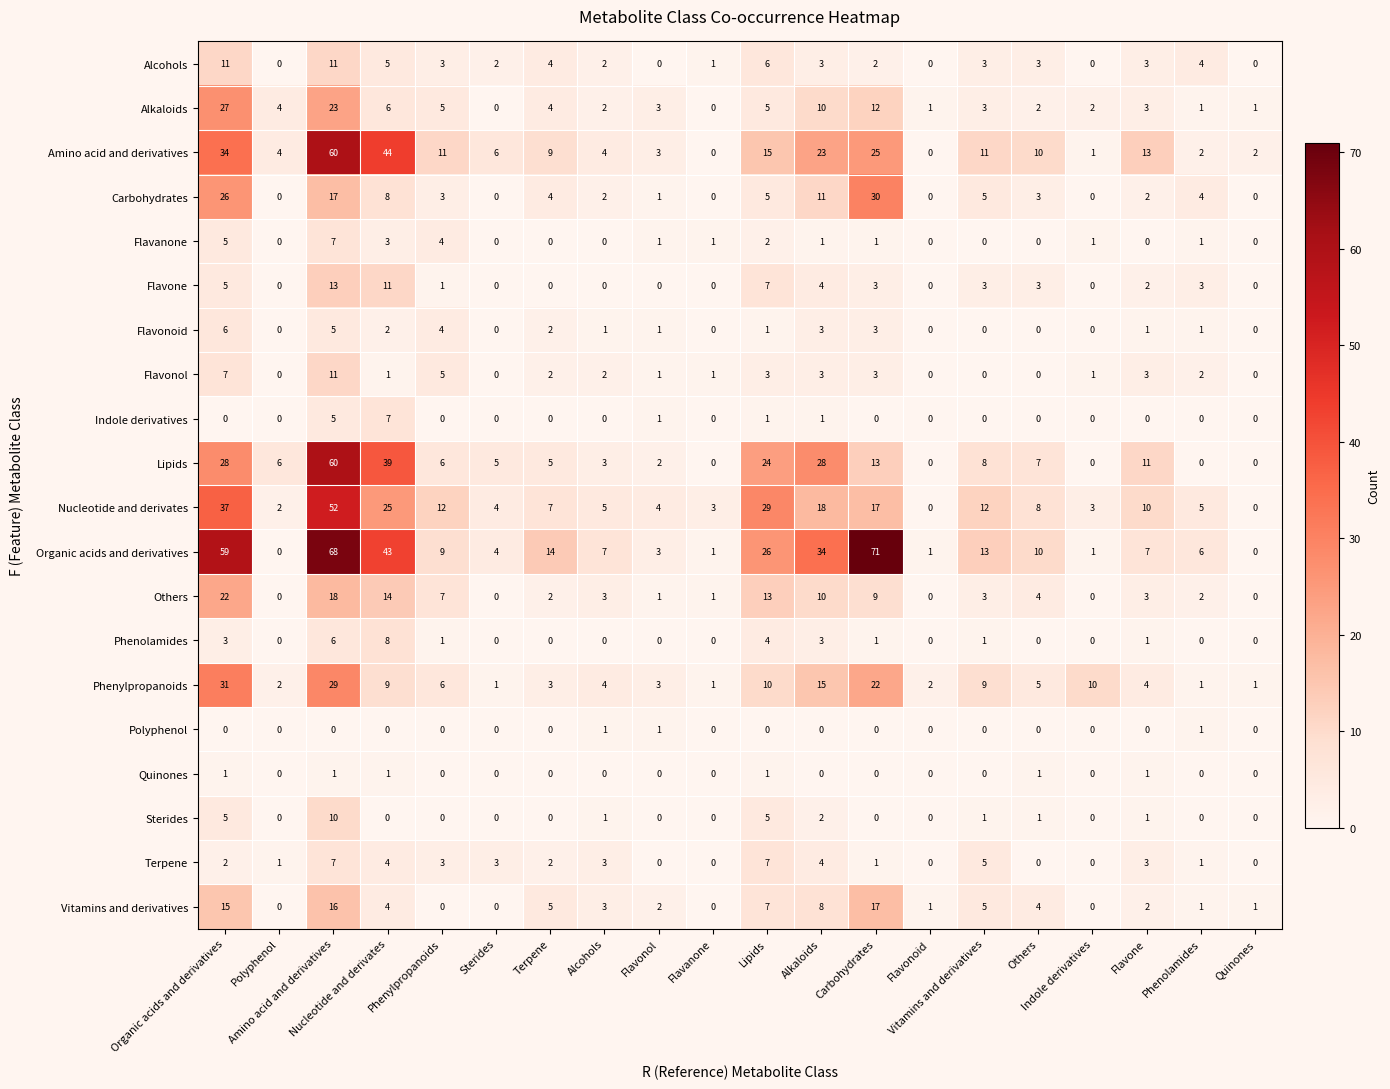

At how many categories does at least one series exceed 31?

5